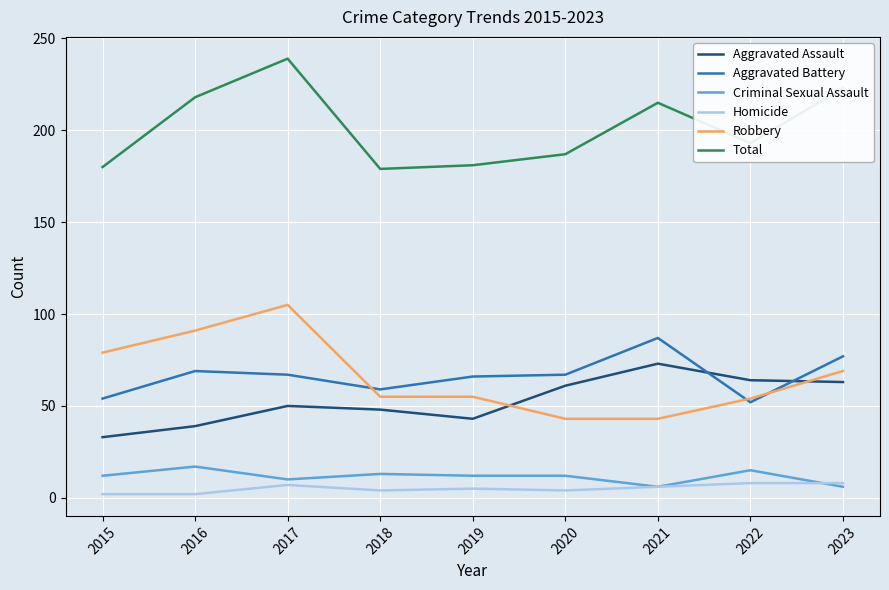

True or false: Aggravated Battery and Criminal Sexual Assault intersect in this chart.

False